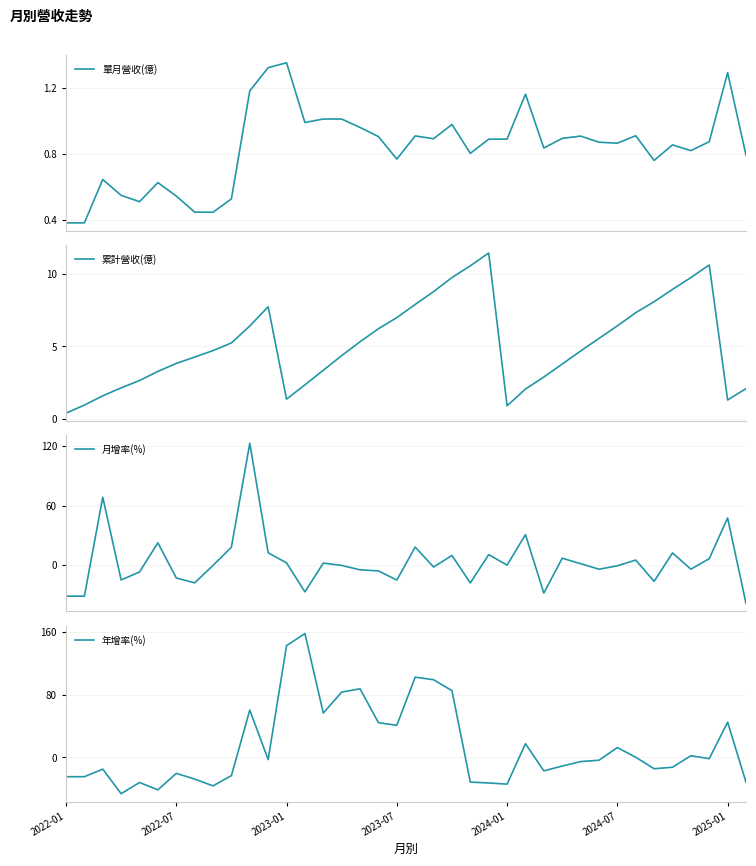

Reading right to left, extract all data points from this chart.

單月營收(億): 0.8	1.3	0.9	0.8	0.9	0.8	0.9	0.9	0.9	0.9	0.9	0.8	1.2	0.9	0.9	0.8	1.0	0.9	0.9	0.8	0.9	1.0	1.0	1.0	1.0	1.4	1.3	1.2	0.5	0.4	0.4	0.5	0.6	0.5	0.5	0.6	0.4	0.4
累計營收(億): 2.1	1.3	10.6	9.8	8.9	8.1	7.3	6.4	5.5	4.7	3.8	2.9	2.0	0.9	11.5	10.6	9.8	8.8	7.9	7.0	6.2	5.3	4.4	3.4	2.3	1.4	7.7	6.4	5.2	4.7	4.3	3.8	3.3	2.6	2.1	1.6	0.9	0.4
月增率(%): -38.5	47.5	6.5	-4.0	12.3	-16.3	5.1	-0.7	-4.1	1.5	7.0	-28.1	30.7	0.0	10.6	-17.9	9.7	-1.9	18.2	-15.0	-5.8	-4.7	-0.3	2.1	-26.9	2.3	12.4	122.7	18.1	-0.3	-17.8	-12.9	22.5	-6.8	-14.9	68.4	-31.2	-31.2
年增率(%): -31.8	44.9	-1.7	2.0	-12.7	-14.6	0.1	12.5	-3.7	-5.4	-11.2	-17.3	17.4	-34.3	-32.8	-31.7	85.2	99.2	102.5	40.9	44.3	87.6	83.4	56.6	158.3	142.8	-2.9	60.4	-23.4	-36.5	-27.8	-20.5	-41.6	-32.2	-46.5	-15.1	-24.8	-24.8